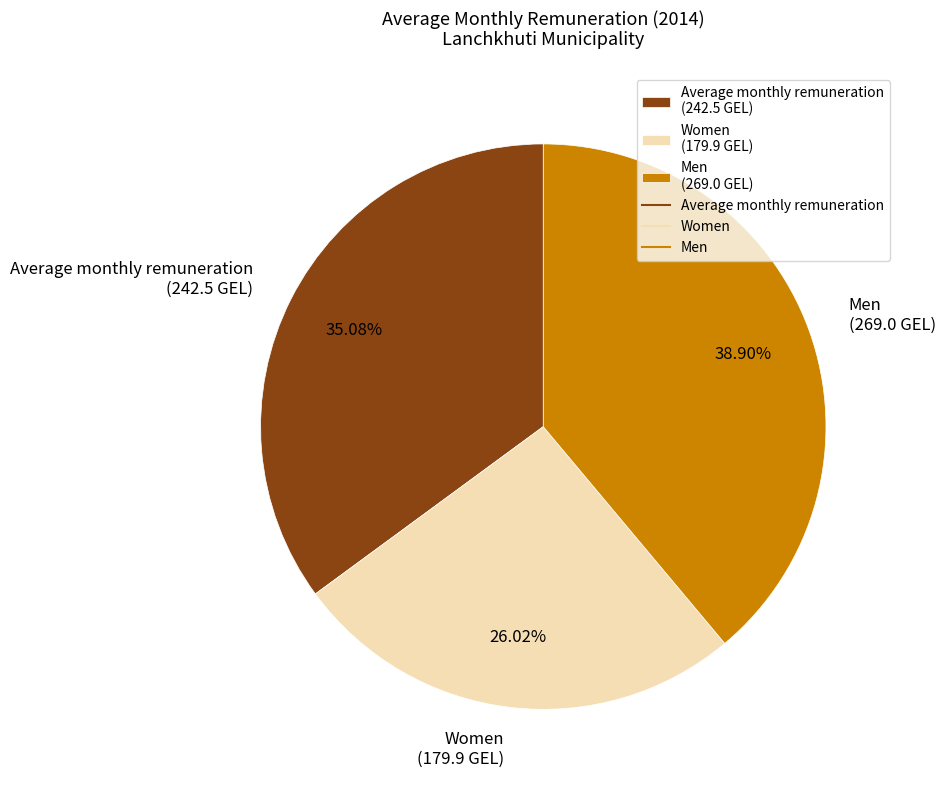

Between Women (179.9 GEL) and Average monthly remuneration (242.5 GEL), which is larger?

Average monthly remuneration (242.5 GEL)